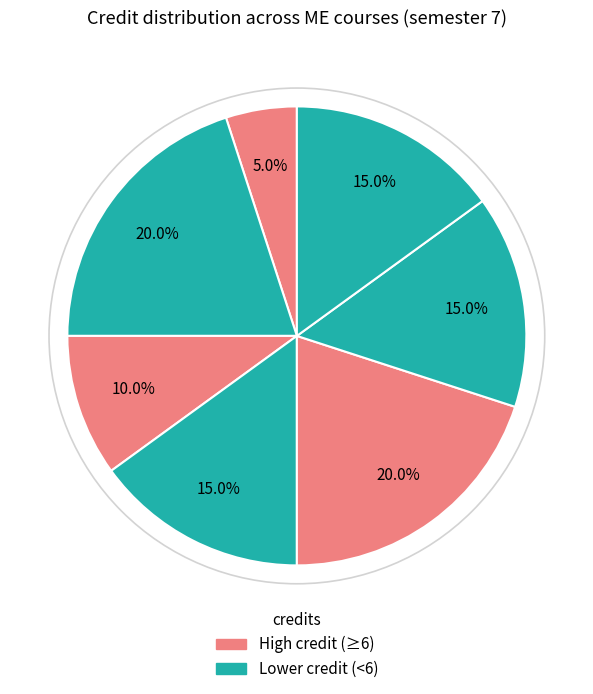

How many slices are in this pie chart?

7